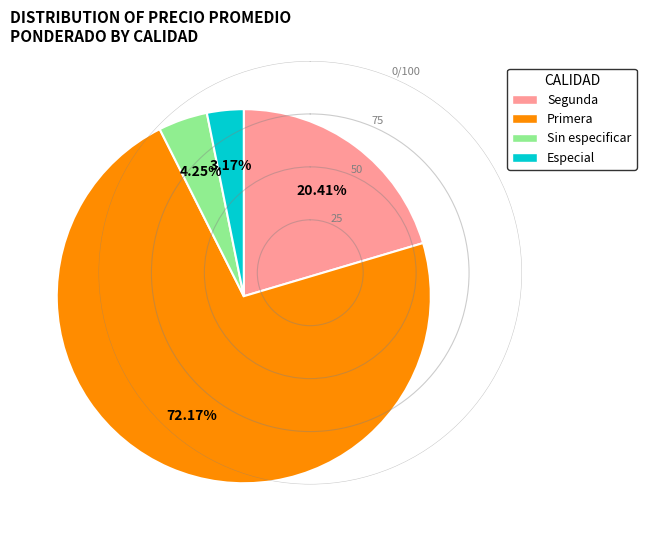

Is there a majority slice in this chart?

Yes